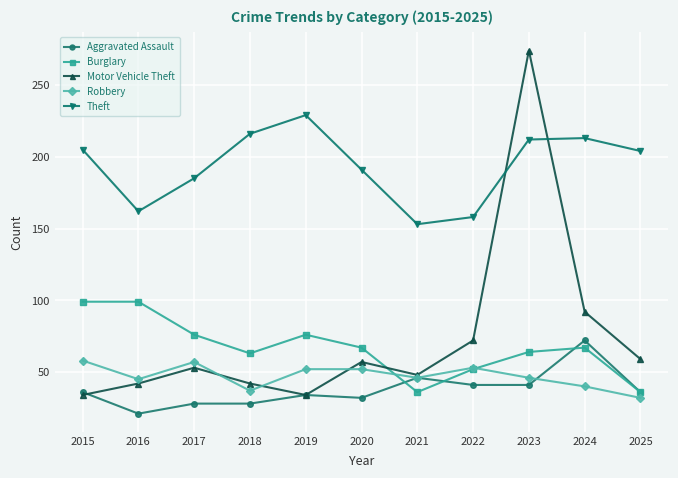

How many lines are shown in the chart?

5